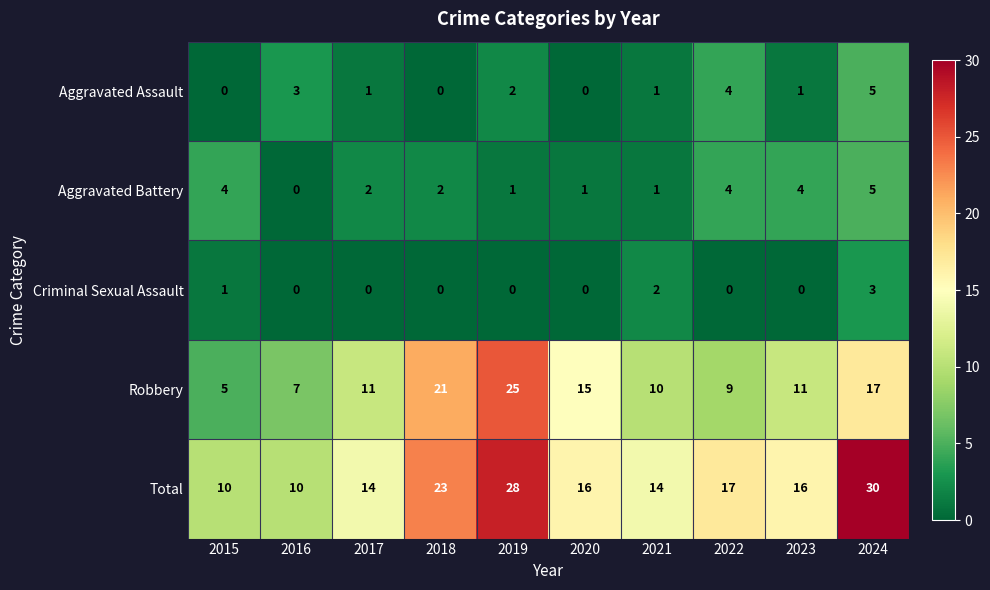

Which series has the largest total across all categories?

Total